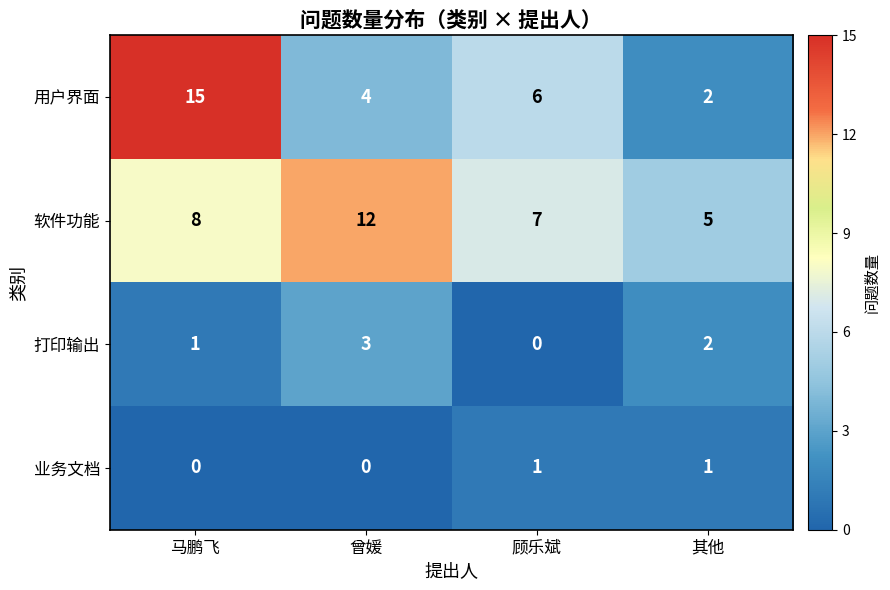

Reading left to right, what are all the values shown in this chart?

用户界面: 马鹏飞=15	曾媛=4	顾乐斌=6	其他=2
软件功能: 马鹏飞=8	曾媛=12	顾乐斌=7	其他=5
打印输出: 马鹏飞=1	曾媛=3	顾乐斌=0	其他=2
业务文档: 马鹏飞=0	曾媛=0	顾乐斌=1	其他=1